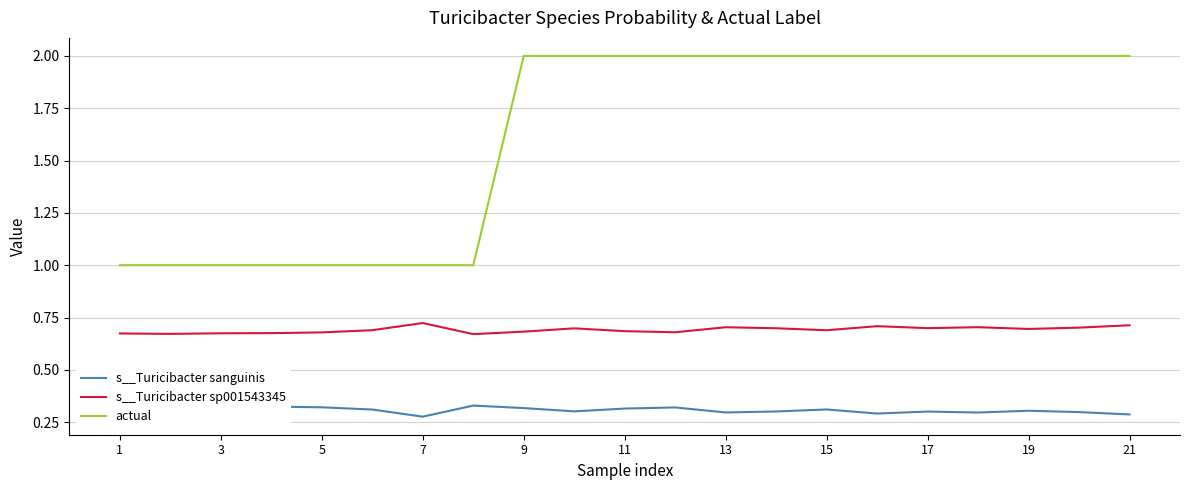

True or false: s__Turicibacter sanguinis and s__Turicibacter sp001543345 intersect in this chart.

False